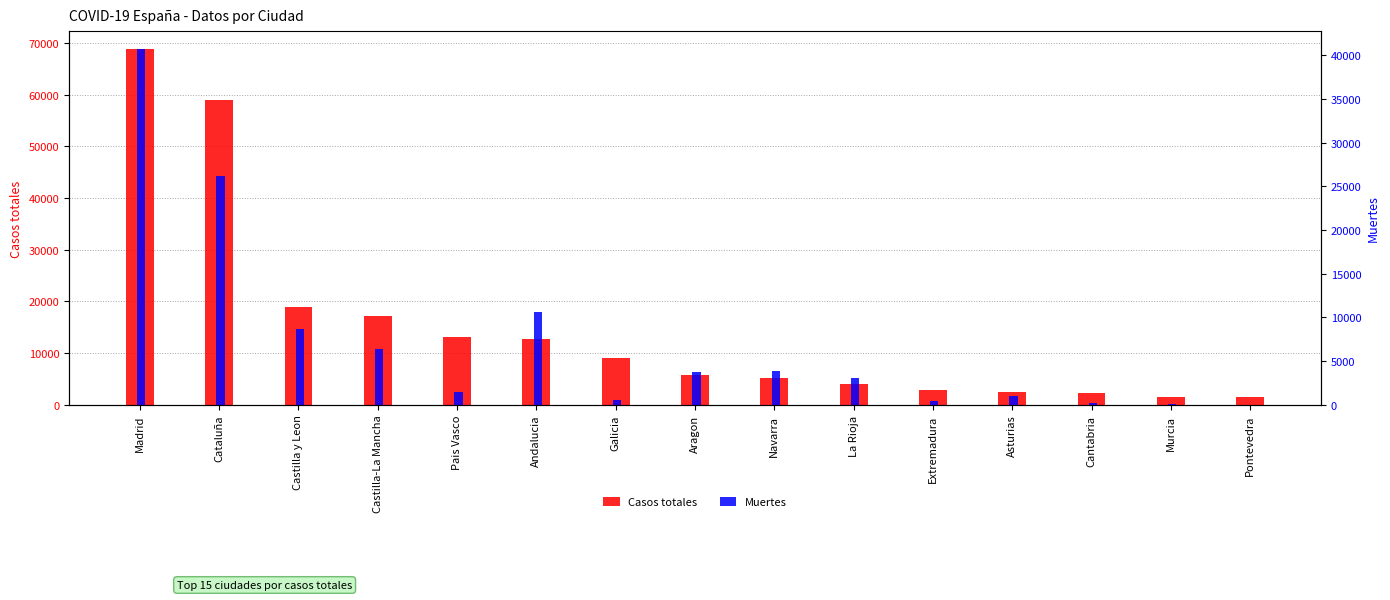

What is the total value across all series at Pontevedra?

1566